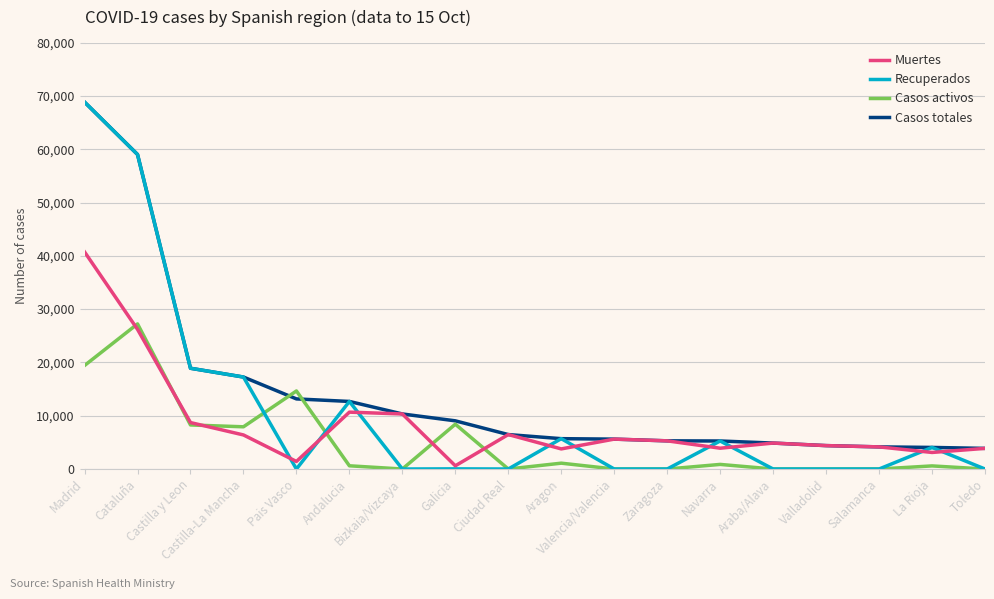

How many lines are shown in the chart?

4